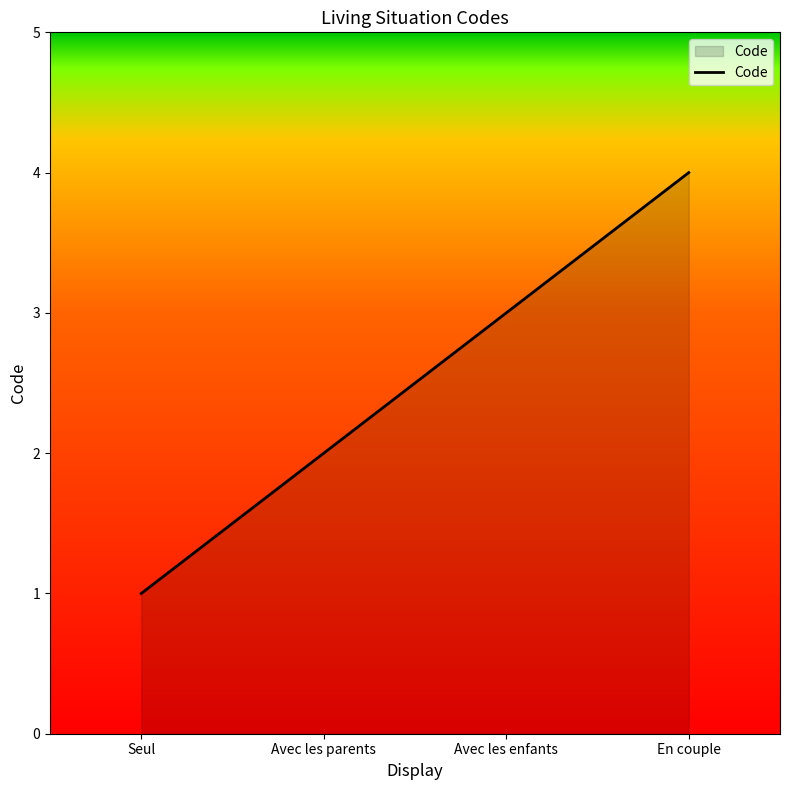

What is the change in value from Seul to Avec les enfants?

+2